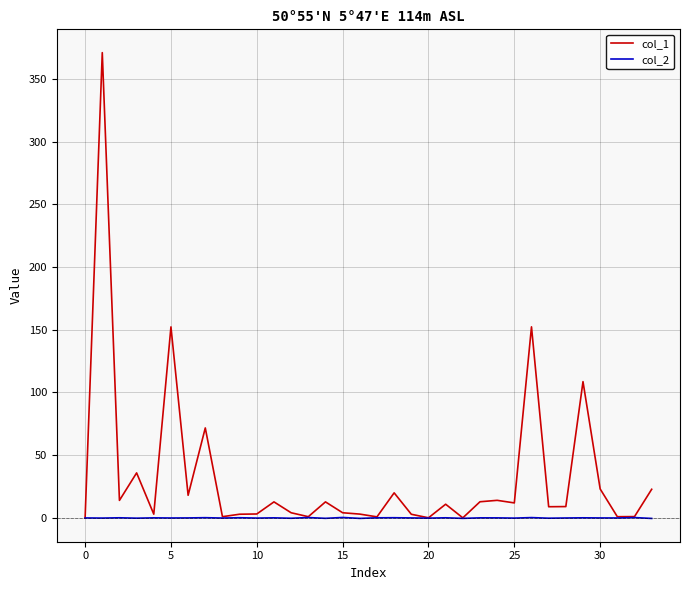

Which series has the widest spread of values?

col_1